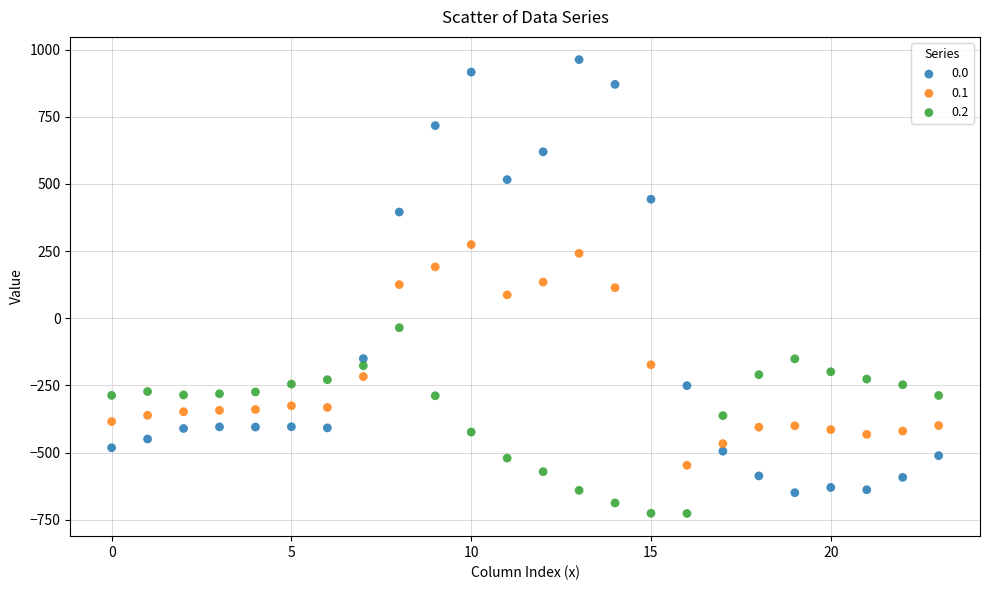

Which series reaches the minimum Y coordinate?

0.2